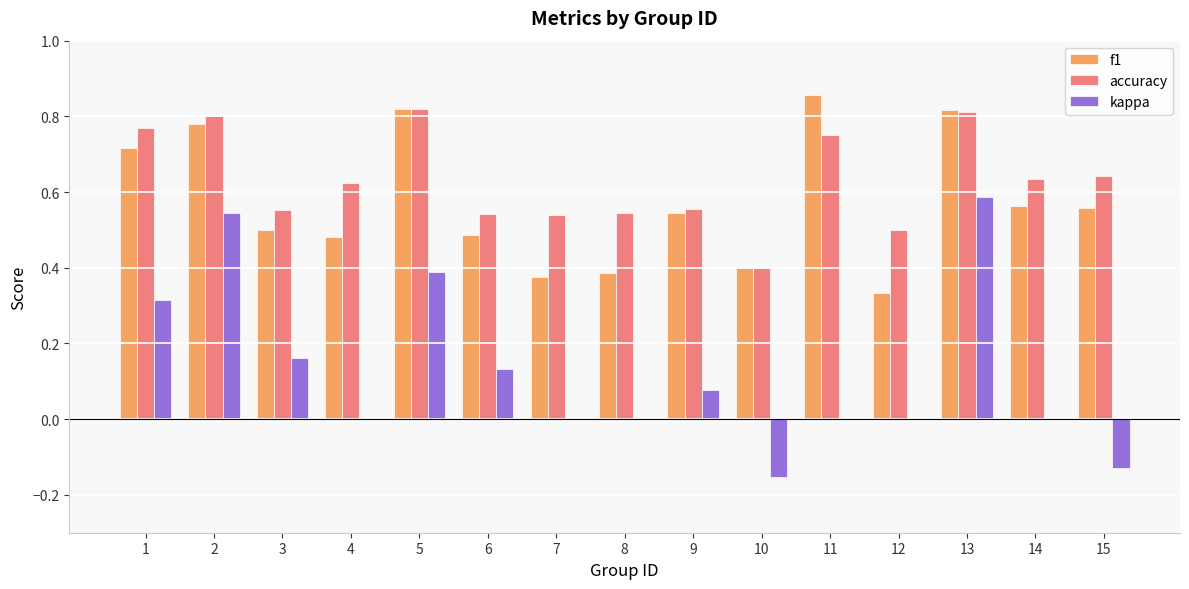

Is the value of f1 at 15 greater than the value of kappa at 15?

Yes